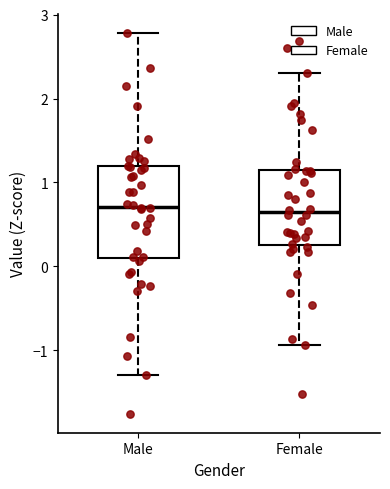

Where is the lower edge of the box for Female on the y-axis? The values are not printed on the chart, so give them approximately, as read against the axis.

0.3